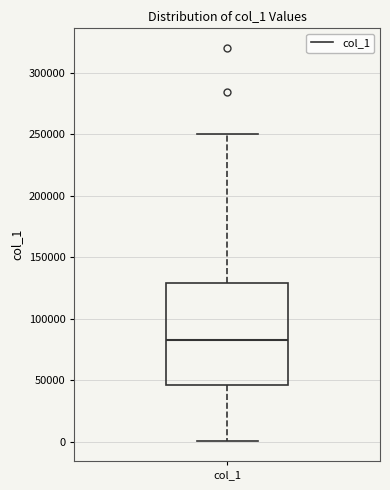

Transcribe this box plot: give where the median line is, the range the box spans, and where the two whiskers end, as read against the y-axis. The values are not printed on the chart, so give them approximately, as read against the axis.

median 85000, box 45000 to 130000, whiskers 0 to 250000